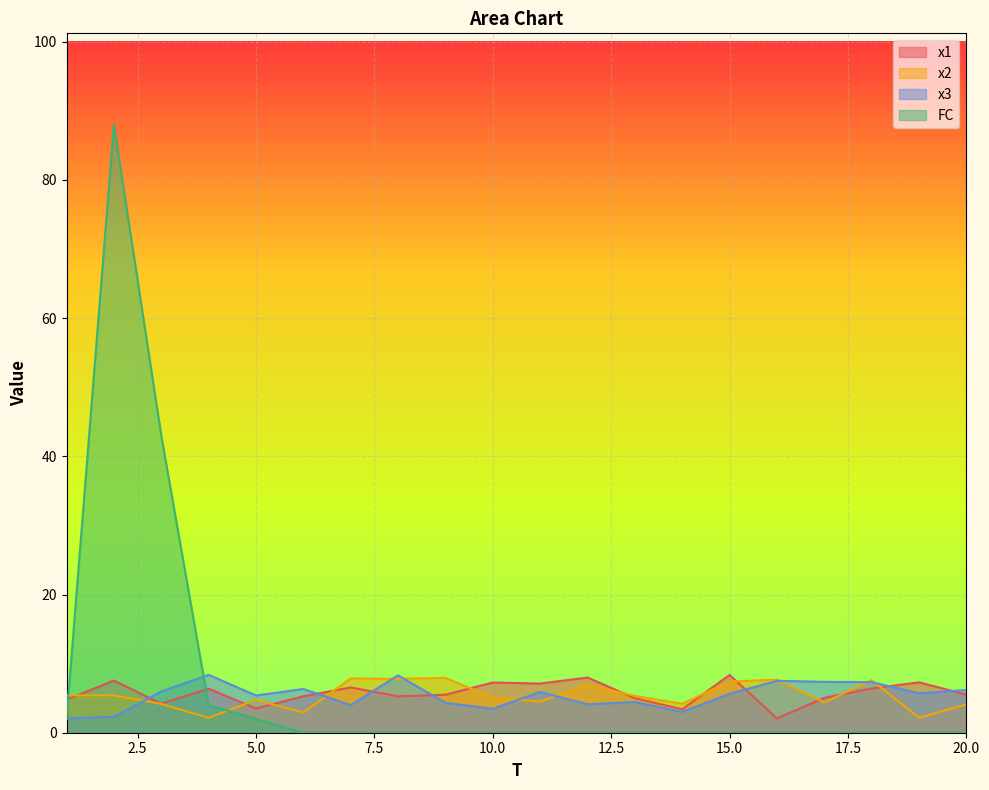

List the labels in order of x1 value, largest first.

15, 12, 2, 19, 10, 11, 7, 18, 4, 20, 9, 6, 8, 17, 13, 1, 3, 5, 14, 16